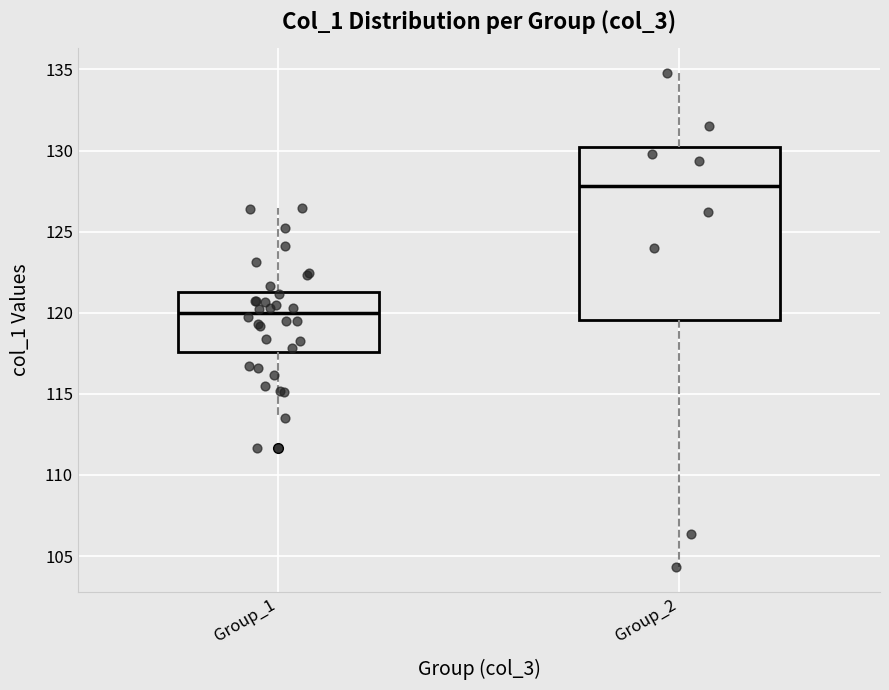

Which box has the highest median line?

Group_2